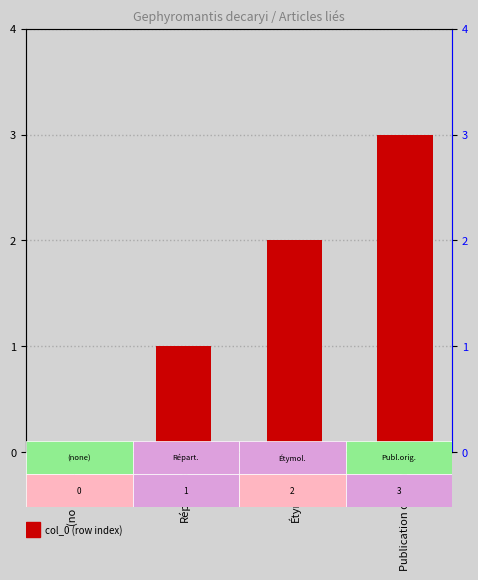

What is the label of the 1st bar from the left?

(no subtitle)